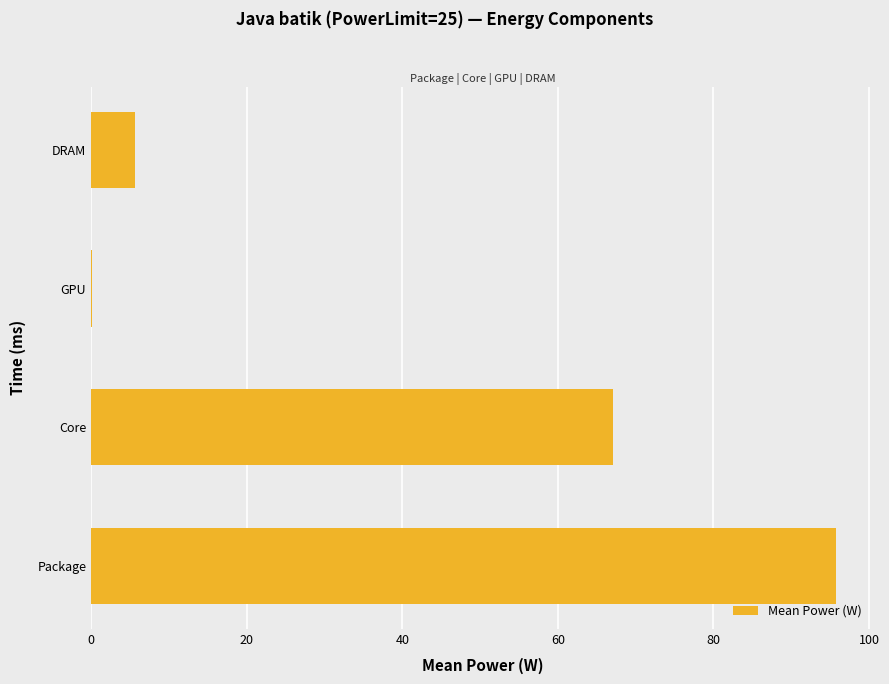

Is it true that the value at Package is 157.9?

False